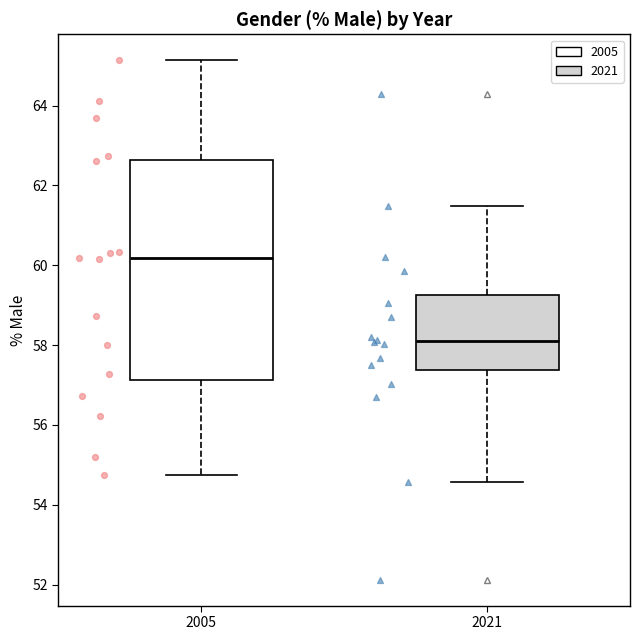

Reading left to right, transcribe this box plot: for each box, give where its median line is, the range the box spans, and where its two whiskers end, as read against the y-axis. The values are not printed on the chart, so give them approximately, as read against the axis.

2005: median 60.2, box 57.2 to 62.6, whiskers 54.8 to 65.2
2021: median 58.2, box 57.4 to 59.2, whiskers 54.6 to 61.4